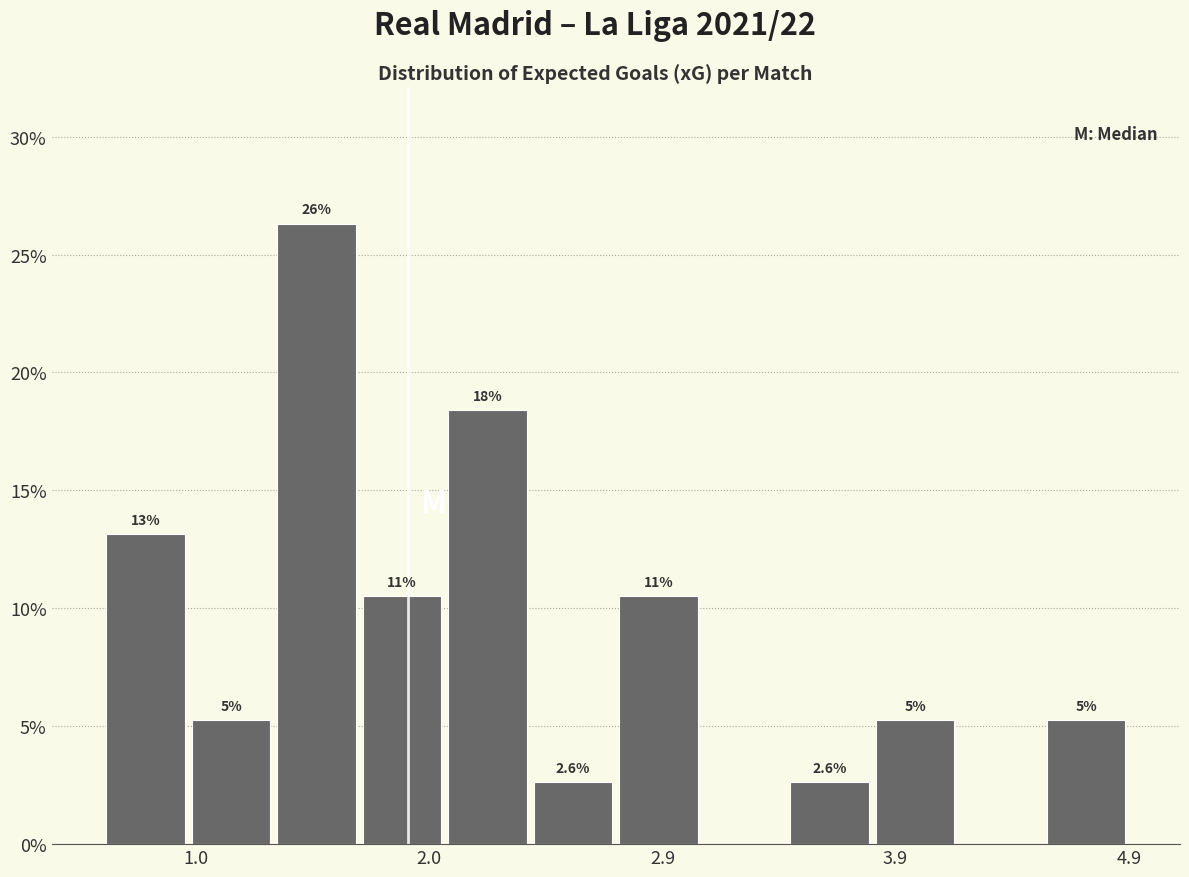

Read against the x-axis, roughly where is the centre of the tallest bar?

1.5